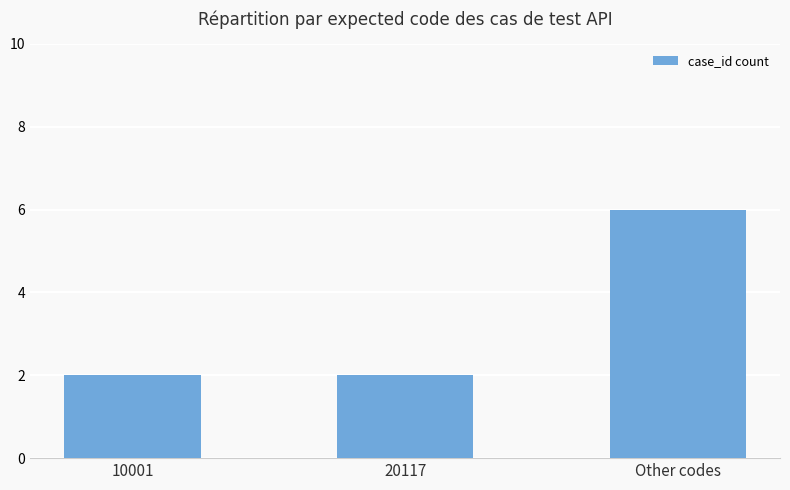

What position from the right is 20117?

2